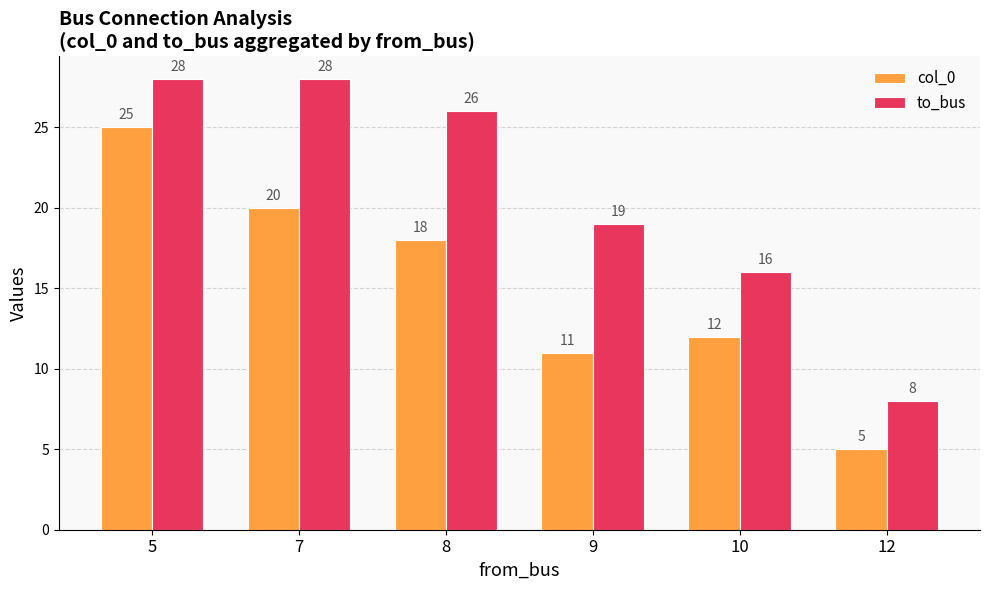

What is the value of the to_bus bar at the 5th from the left?

16